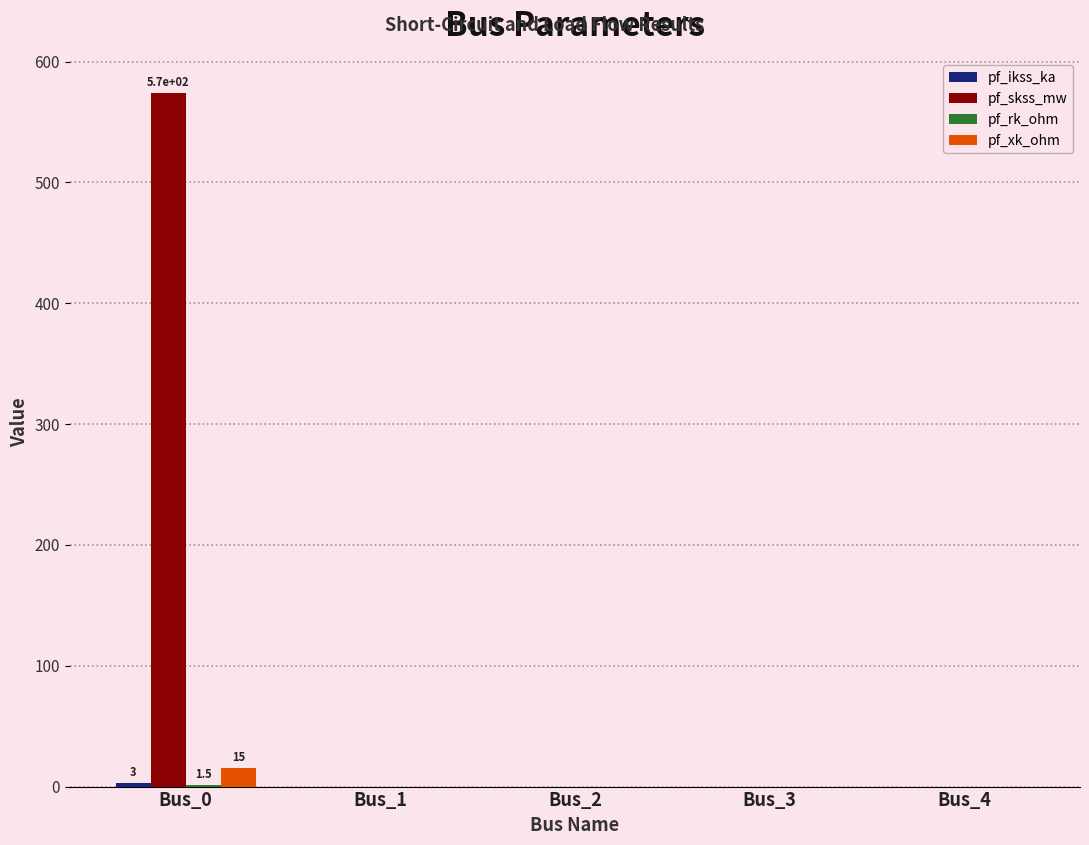

Between Bus_0 and Bus_1, which series saw the biggest shift?

pf_skss_mw